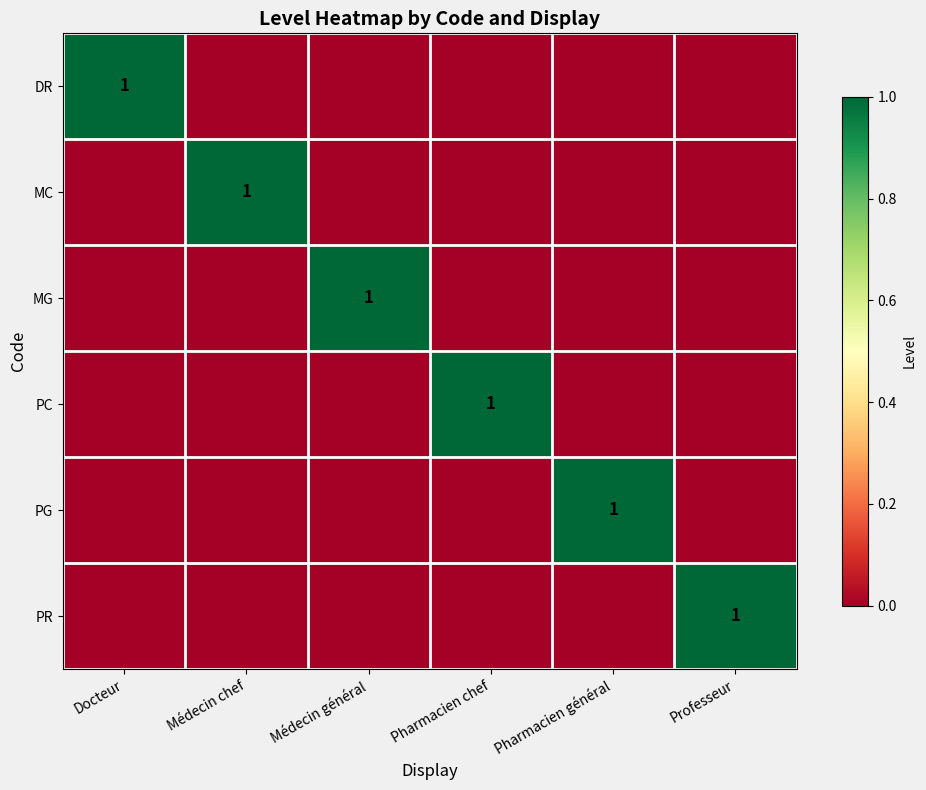

Is it true that MC equals 1 at Médecin chef?

True